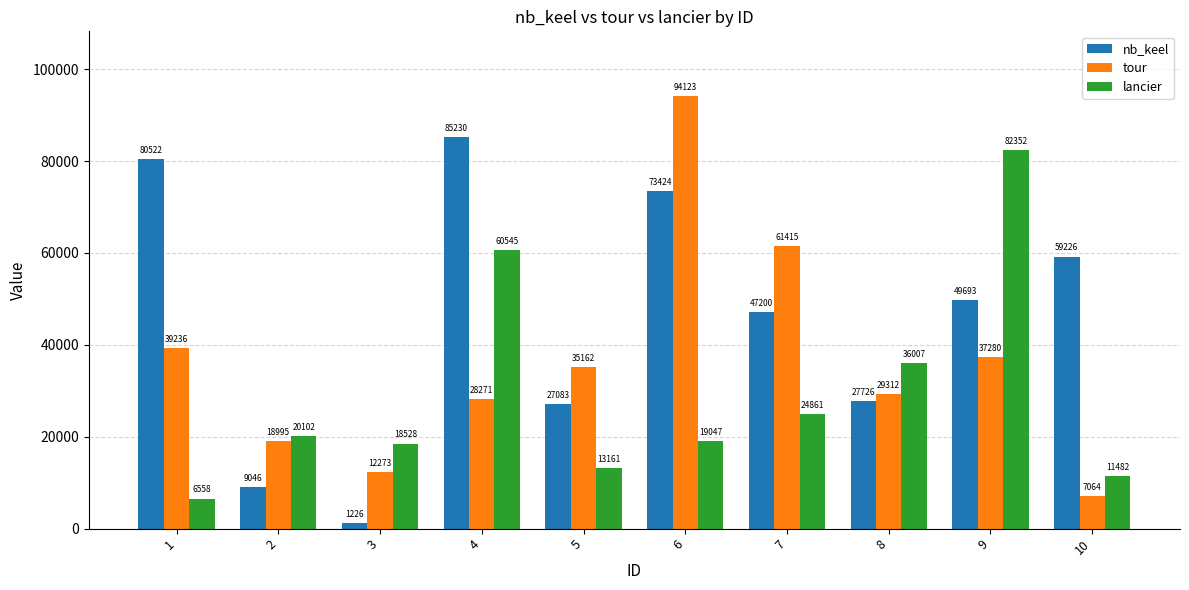

What is the total value across all series at 8?

93045